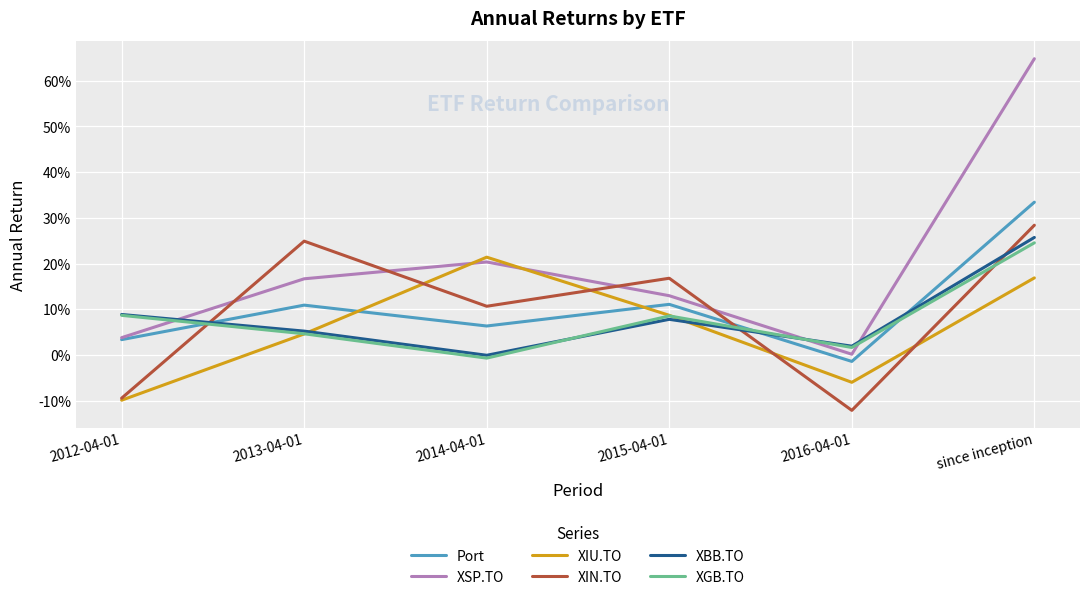

Which series changed the most between 2015-04-01 and 2016-04-01?

XIN.TO